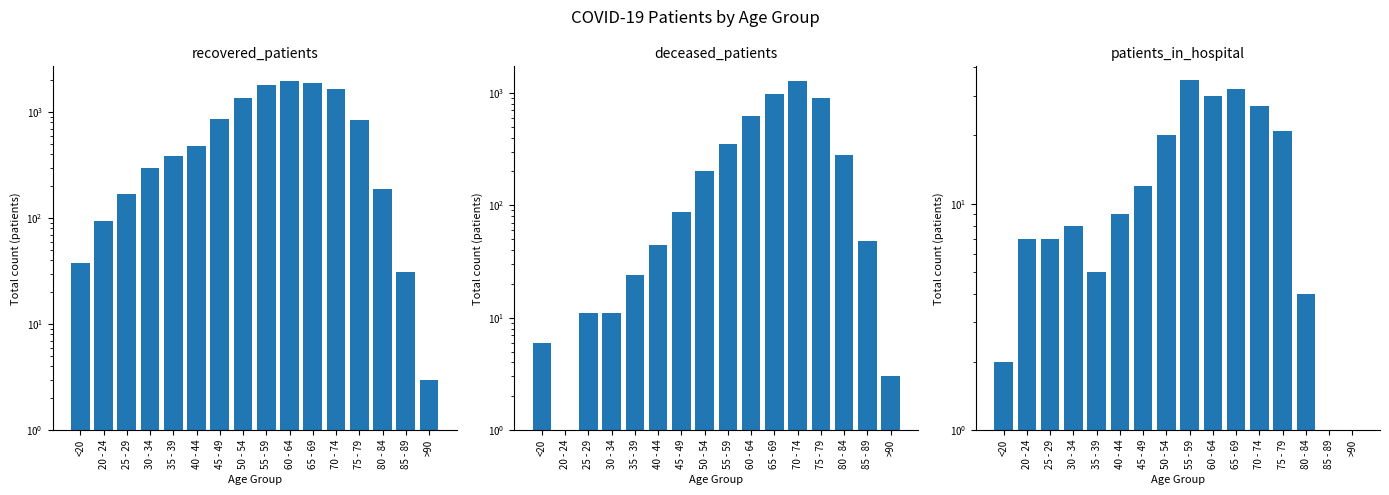

Is it true that deceased_patients equals 0 at 20 - 24?

True